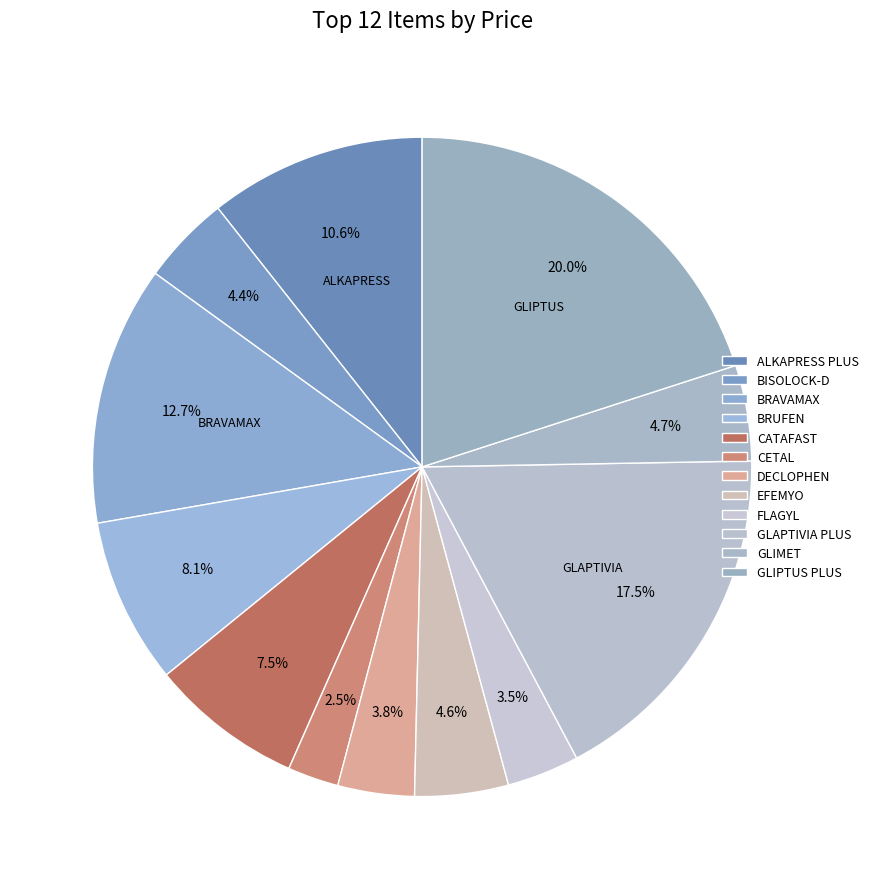

The CATAFAST slice represents 1% of the pie. True or false?

False